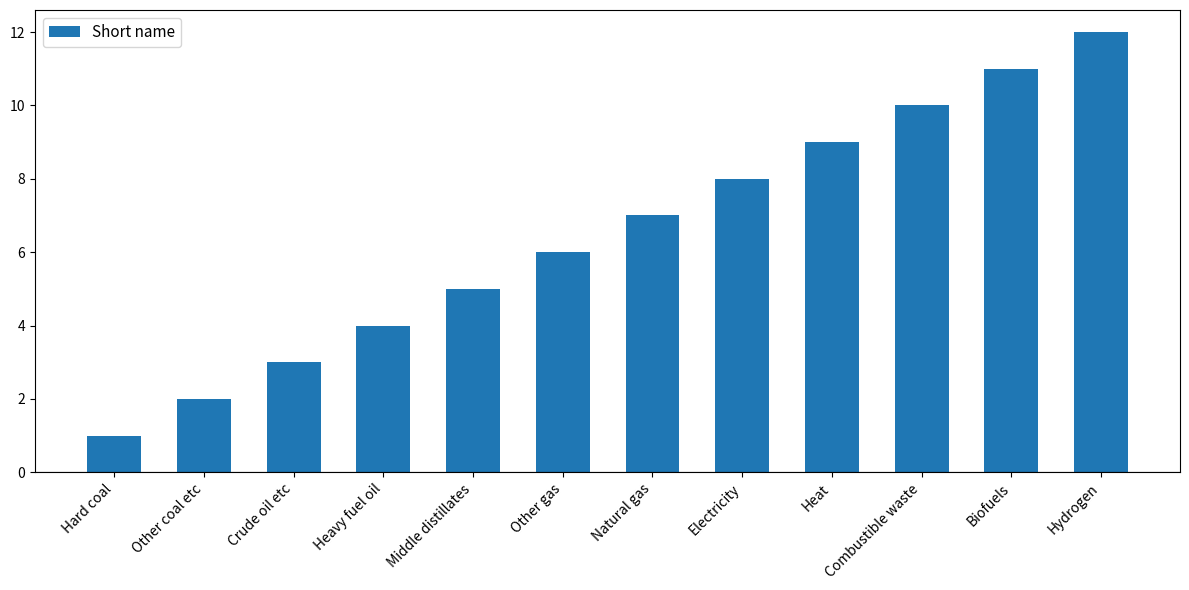

What value does the data have at Other gas, to the nearest 5?

5